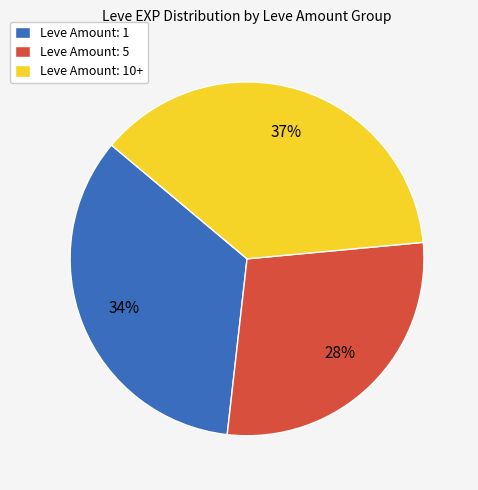

What is the largest slice in the pie chart?

Leve Amount: 10+